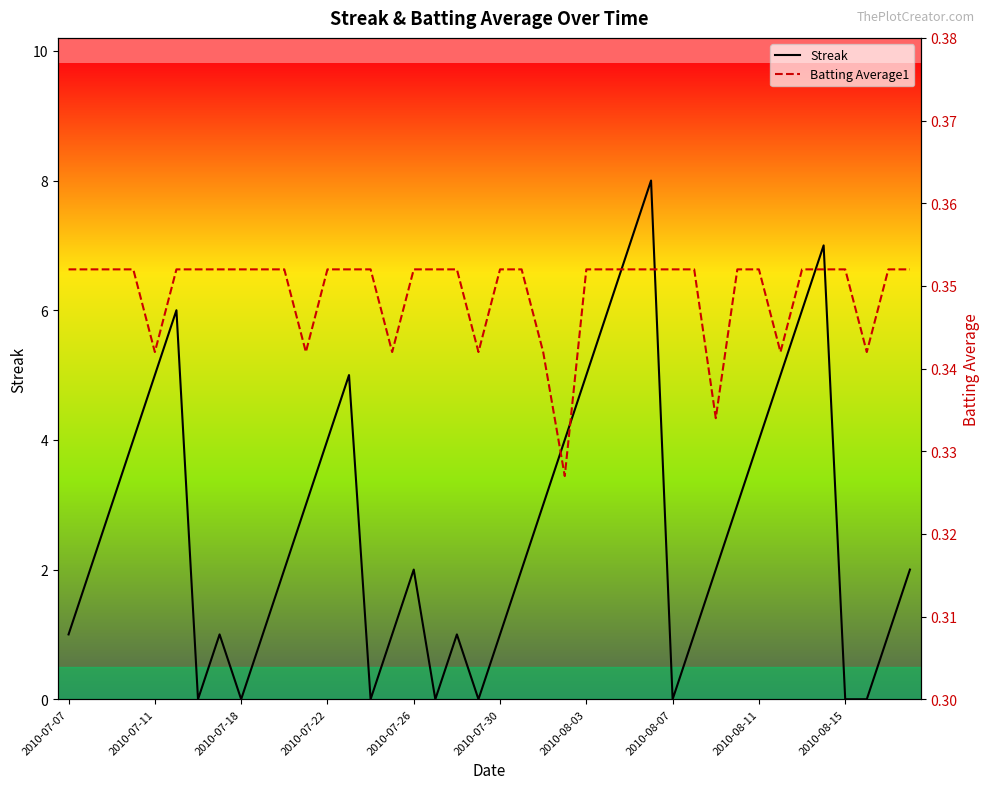

Which series has the largest range (max minus min)?

Streak